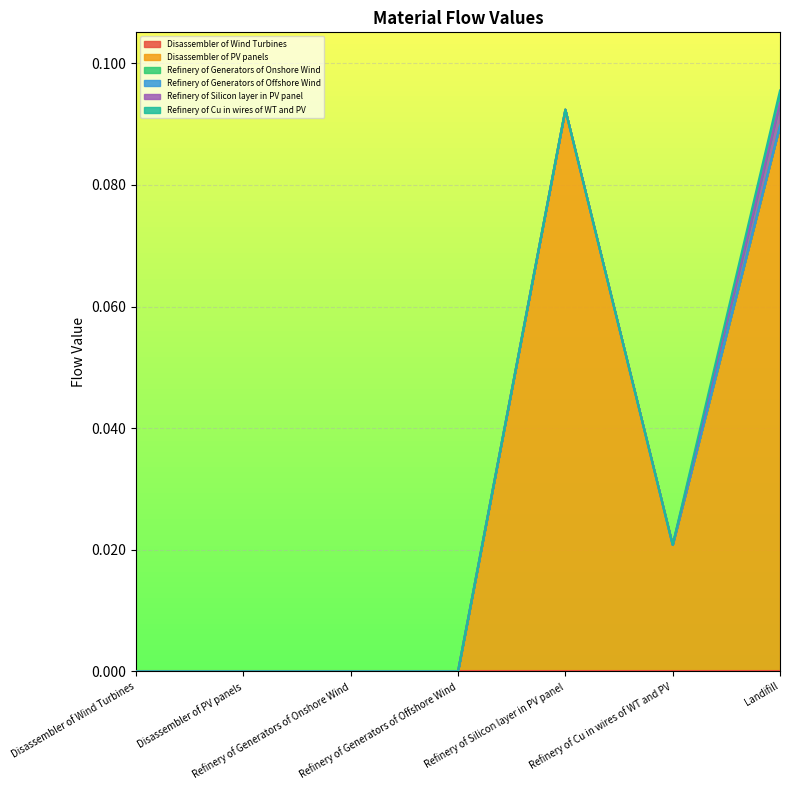

True or false: Refinery of Generators of Offshore Wind has more than 2 interior local peaks.

False